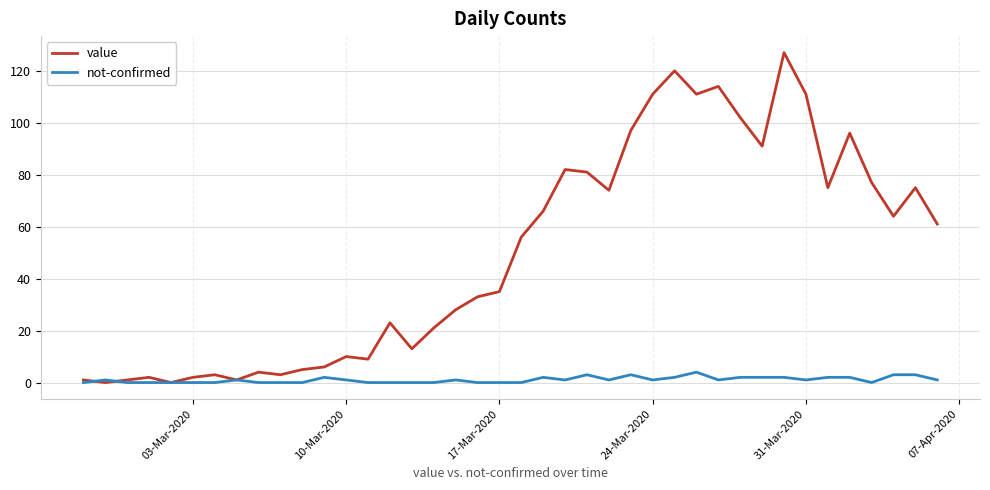

Rank the series by their average value, from lowest to highest.

not-confirmed, value